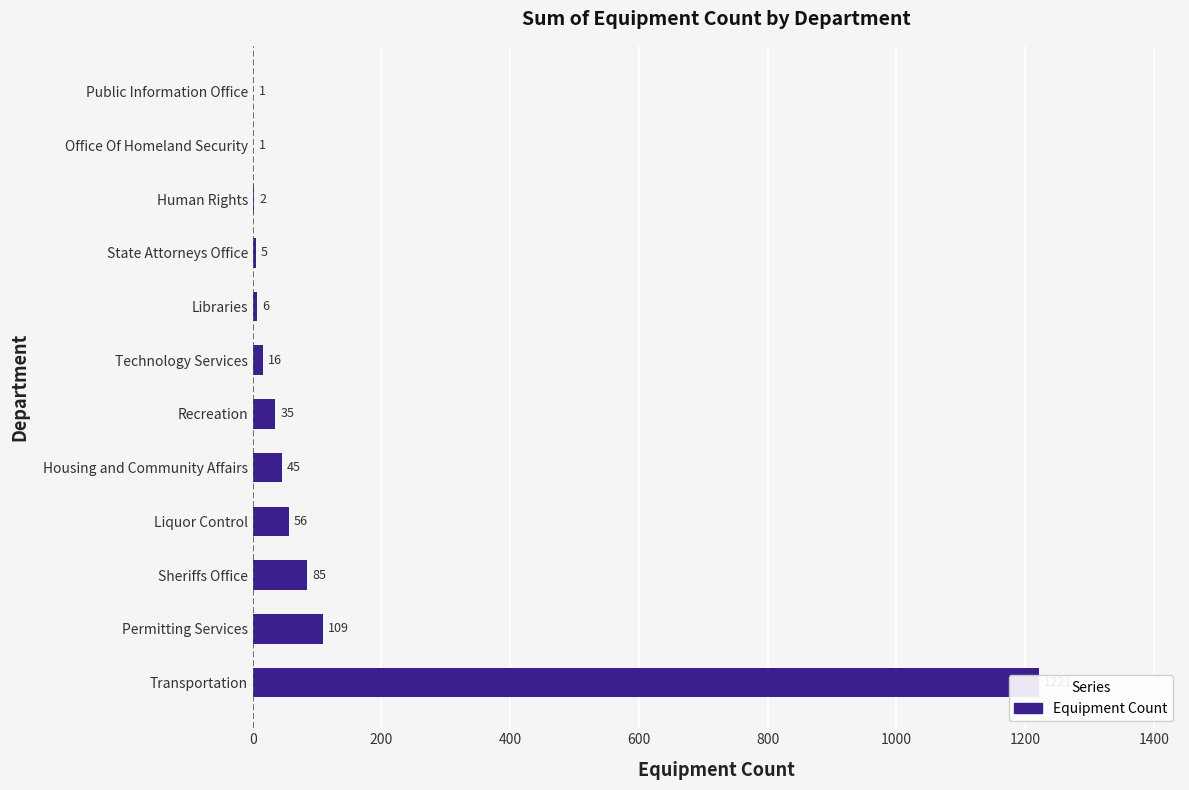

Is it true that the value at Public Information Office is 1?

False